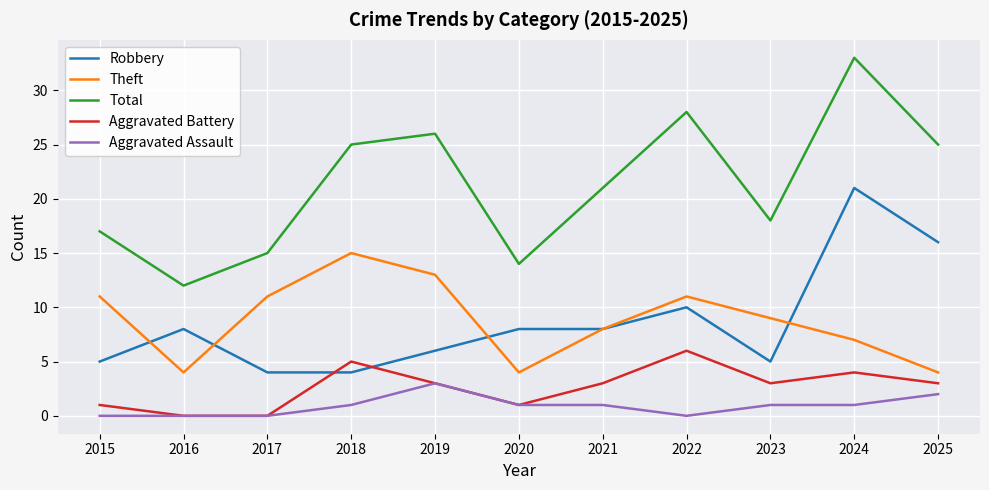

What is the greatest value displayed?

33